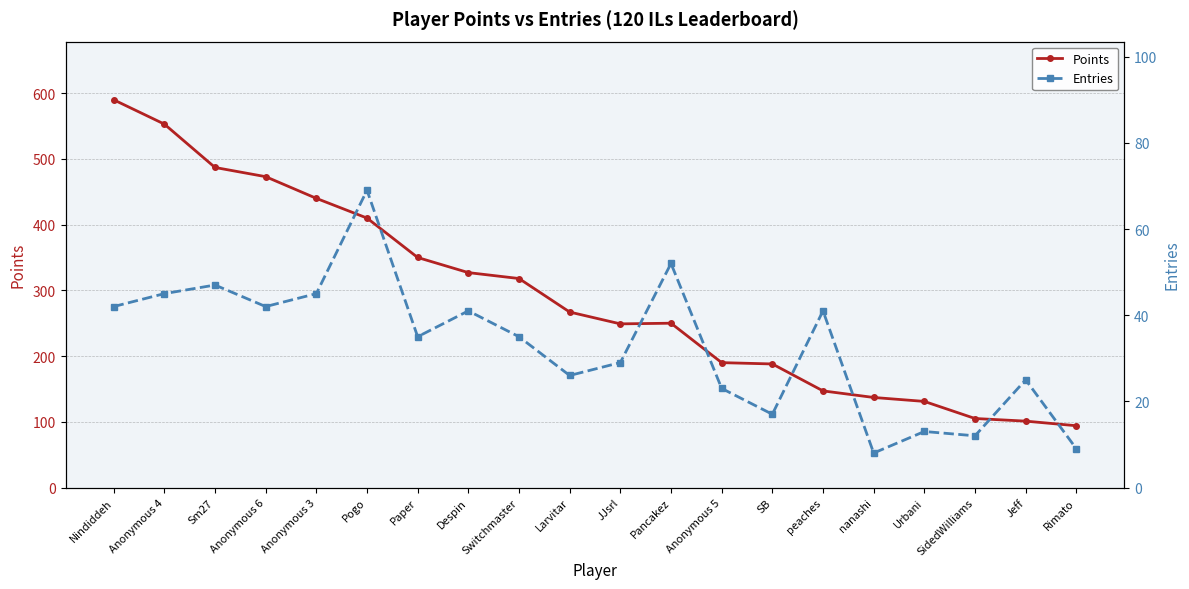

Reading left to right, list all the values displayed in this chart.

Points: Nindiddeh=590	Anonymous 4=553	Sm27=487	Anonymous 6=473	Anonymous 3=440	Pogo=410	Paper=350	Despin=327	Switchmaster=318	Larvitar=267	JJsrl=249	Pancakez=250	Anonymous 5=190	SB=188	peaches=147	nanashi=137	Urbani=131	SidedWilliams=105	Jeff=101	Rimato=94
Entries: Nindiddeh=42	Anonymous 4=45	Sm27=47	Anonymous 6=42	Anonymous 3=45	Pogo=69	Paper=35	Despin=41	Switchmaster=35	Larvitar=26	JJsrl=29	Pancakez=52	Anonymous 5=23	SB=17	peaches=41	nanashi=8	Urbani=13	SidedWilliams=12	Jeff=25	Rimato=9